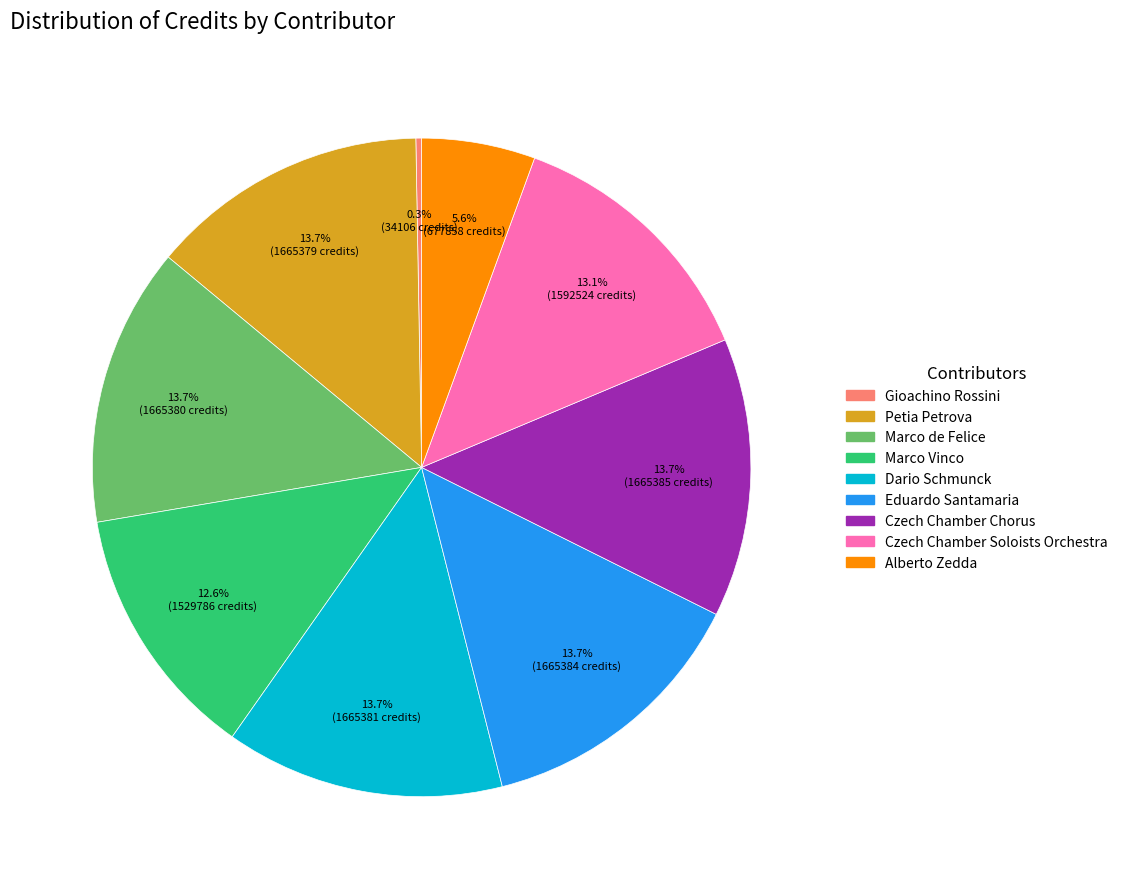

What is the ratio of the value at Czech Chamber Chorus to the value at Marco Vinco?

1.1